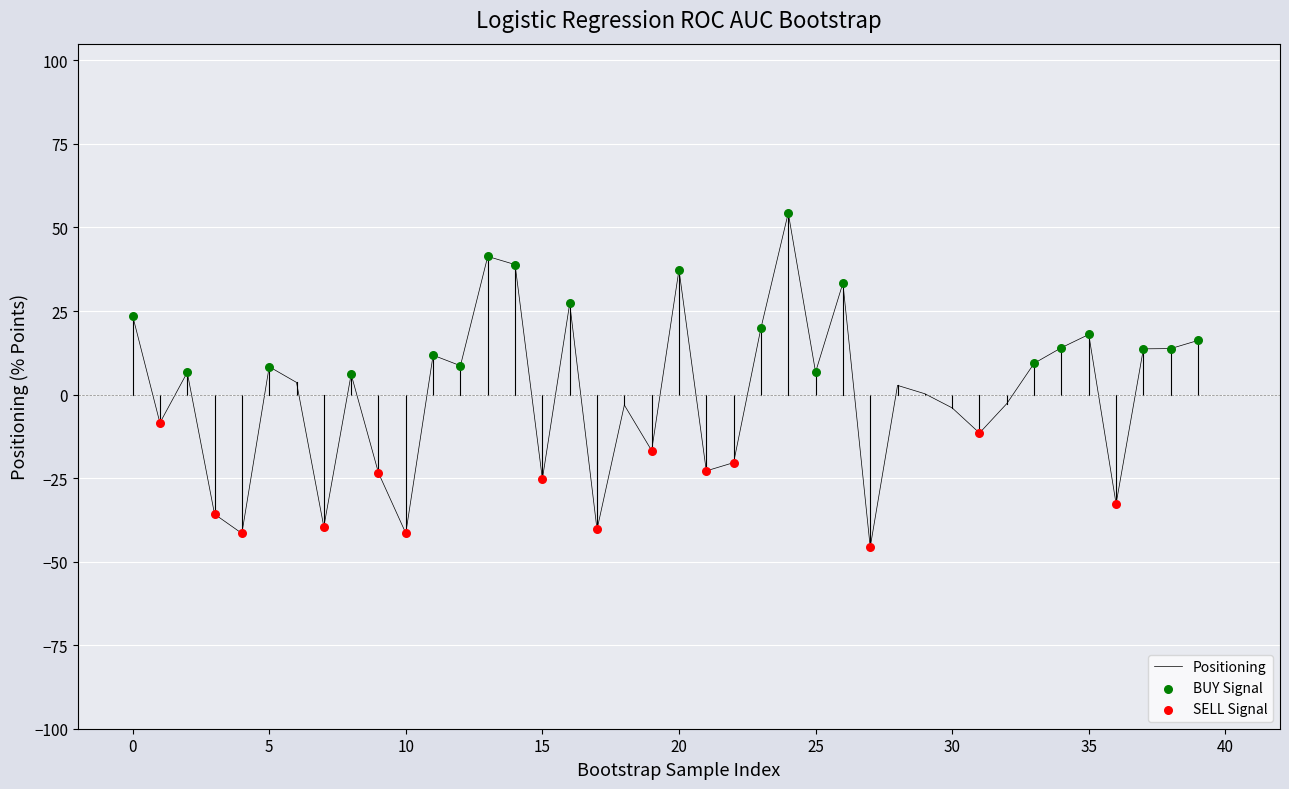

What is the smallest value displayed?

-45.7